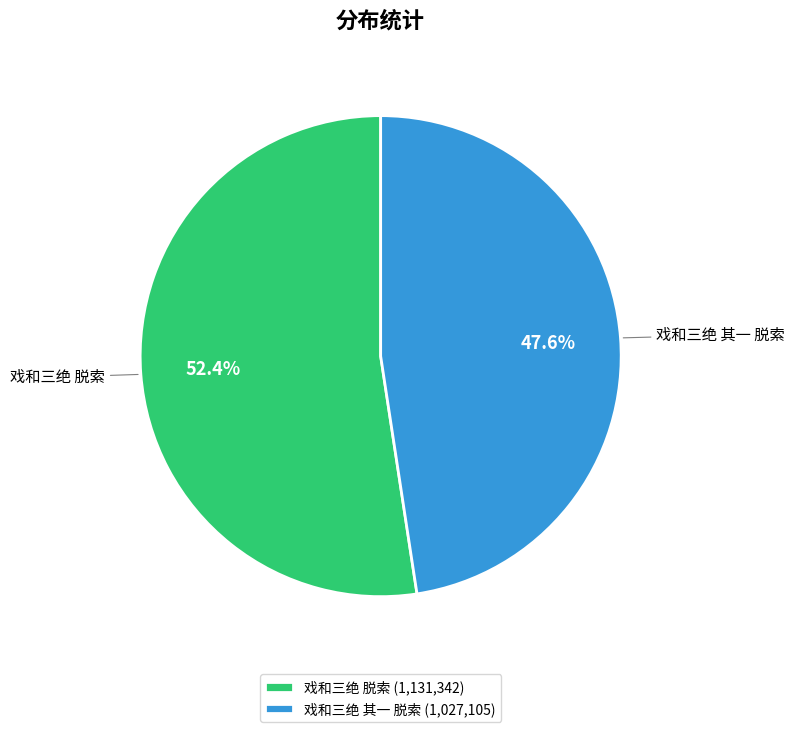

Is the sum of 戏和三绝 其一 脱索 and 戏和三绝 脱索 greater than half?

Yes